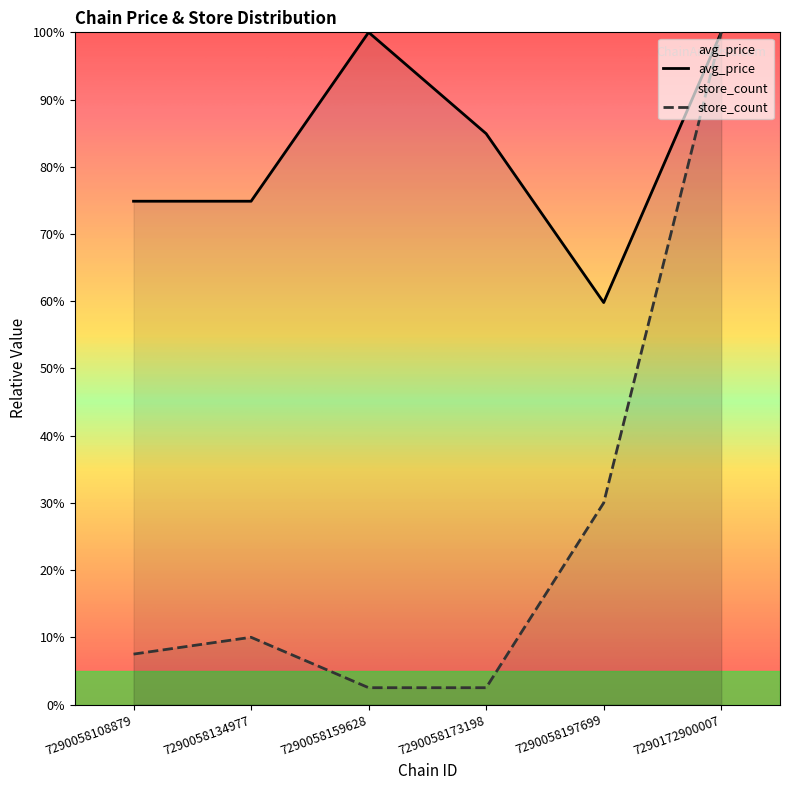

What is the sum of the store_count values at 7290058159628 and 7290058173198?

5.0